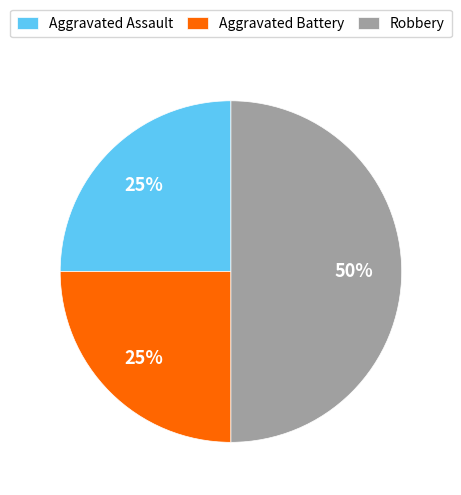

Between Robbery and Aggravated Battery, which is larger?

Robbery